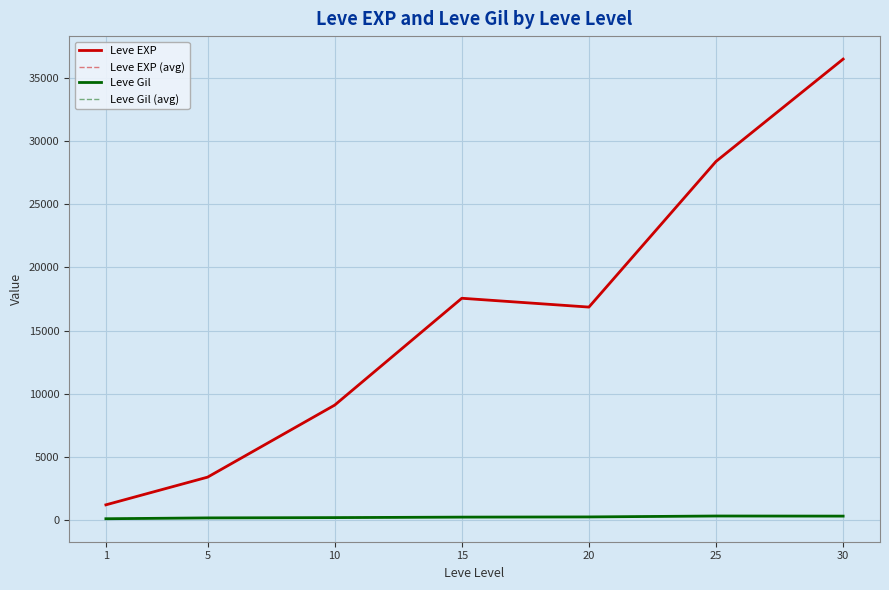

Rank the series by their maximum value, from highest to lowest.

Leve EXP, Leve EXP (avg), Leve Gil, Leve Gil (avg)